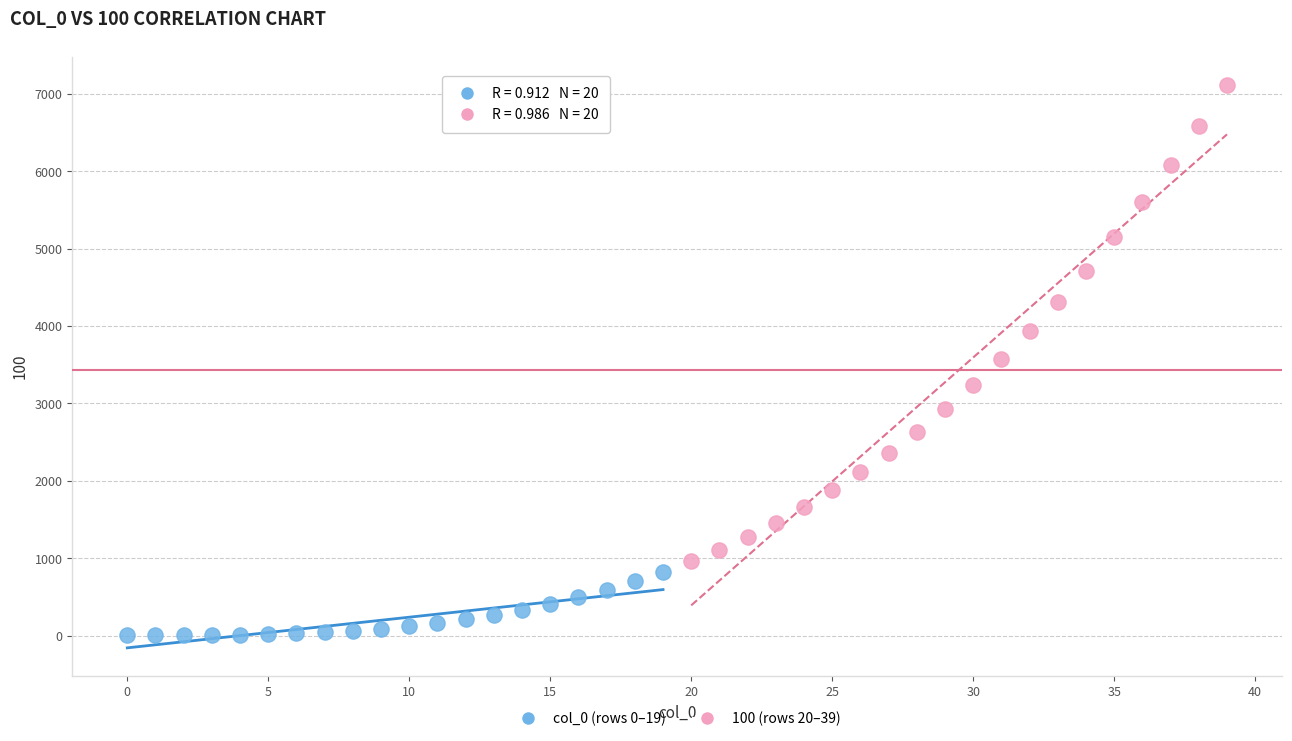

Which series contains the lowest Y value?

col_0 (rows 0–19)